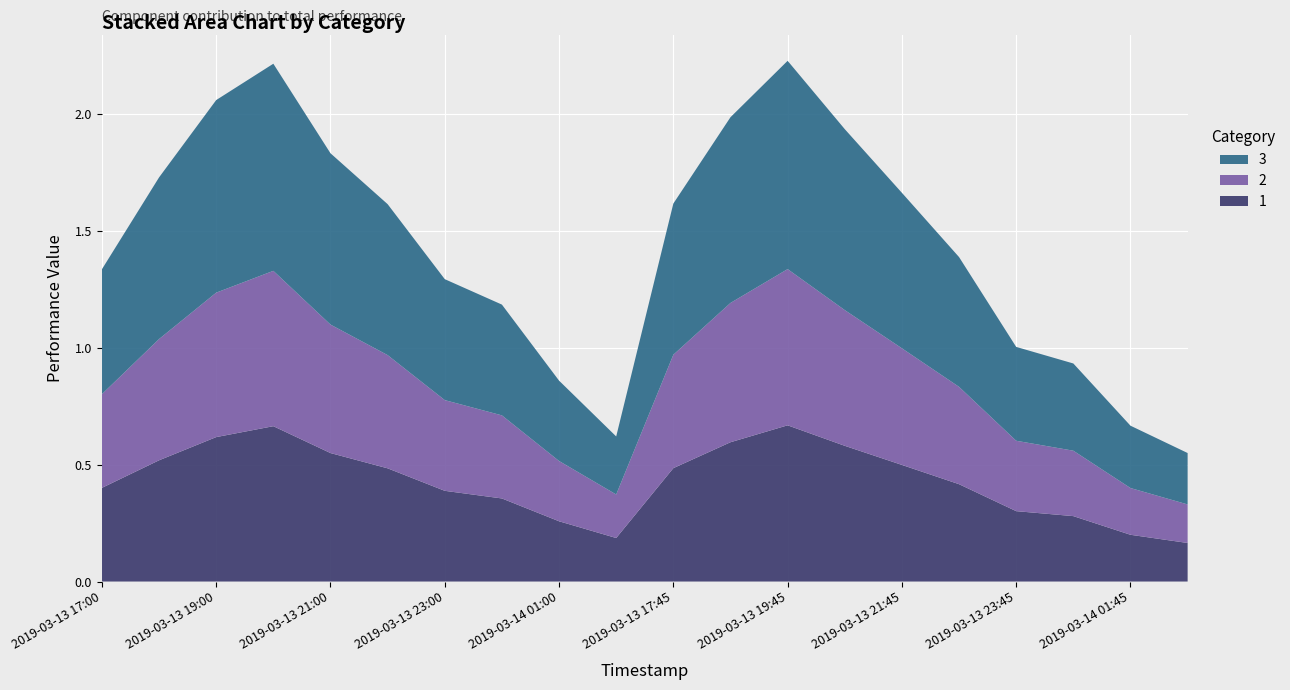

Reading left to right, list all the values displayed in this chart.

1: 0.4	0.5	0.6	0.7	0.5	0.5	0.4	0.4	0.3	0.2	0.5	0.6	0.7	0.6	0.5	0.4	0.3	0.3	0.2	0.2
2: 0.4	0.5	0.6	0.7	0.5	0.5	0.4	0.4	0.3	0.2	0.5	0.6	0.7	0.6	0.5	0.4	0.3	0.3	0.2	0.2
3: 0.5	0.7	0.8	0.9	0.7	0.6	0.5	0.5	0.3	0.2	0.6	0.8	0.9	0.8	0.7	0.6	0.4	0.4	0.3	0.2